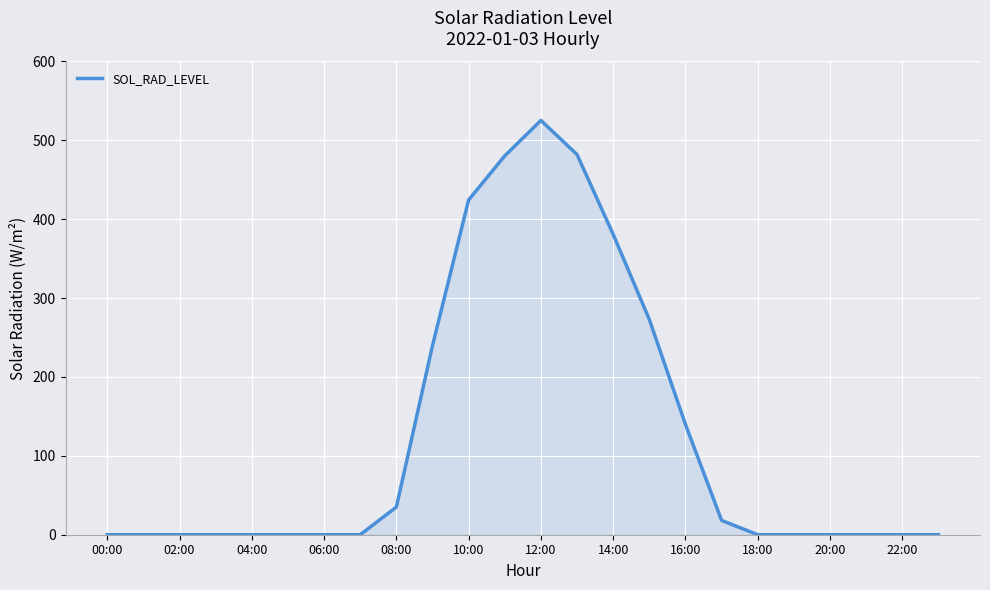

What is the maximum value shown in the chart?

525.3